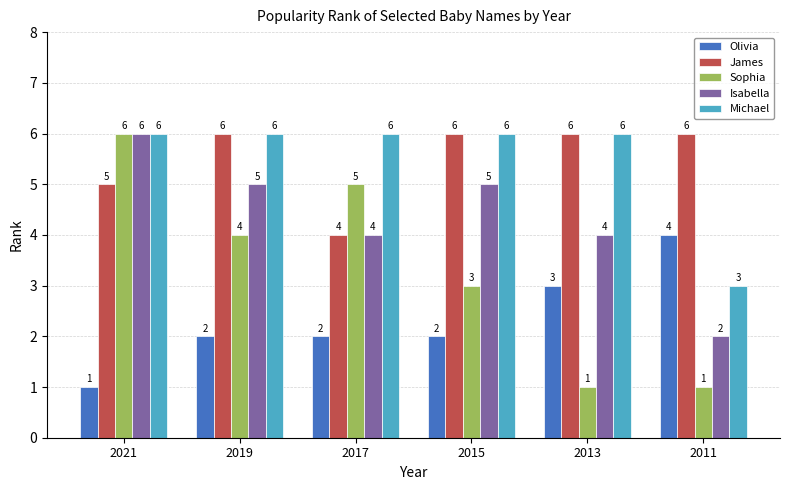

Between 2021 and 2011, which series saw the biggest shift?

Sophia